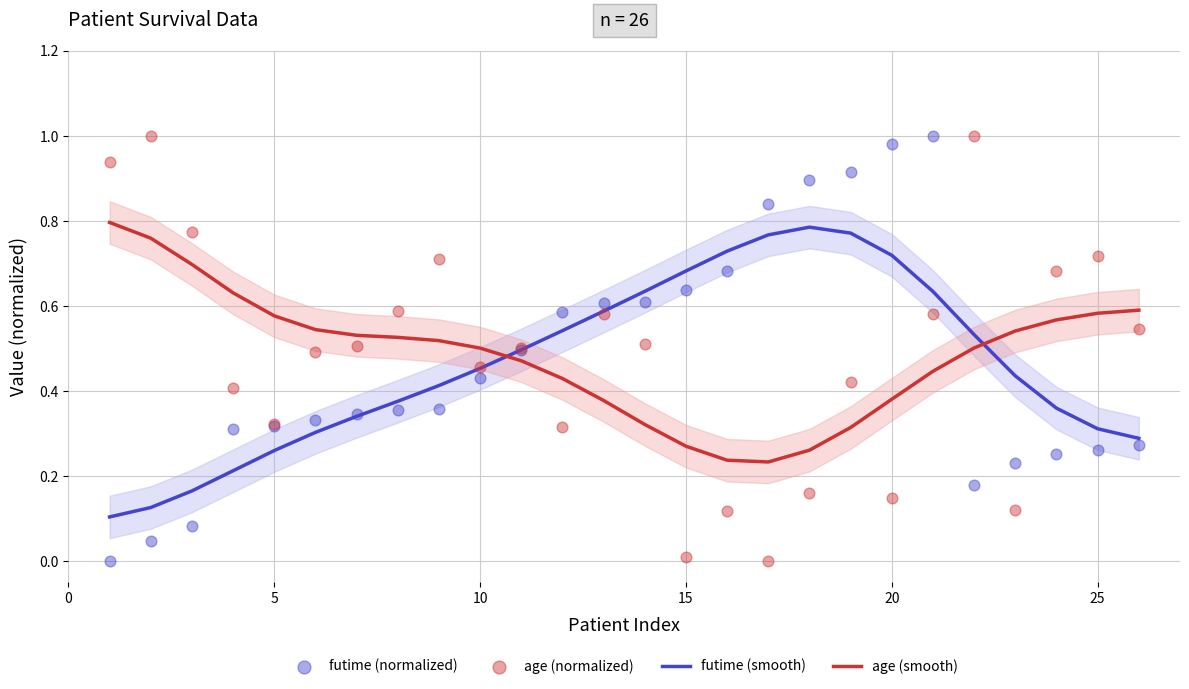

Which series has the largest total across all categories?

age (normalized)